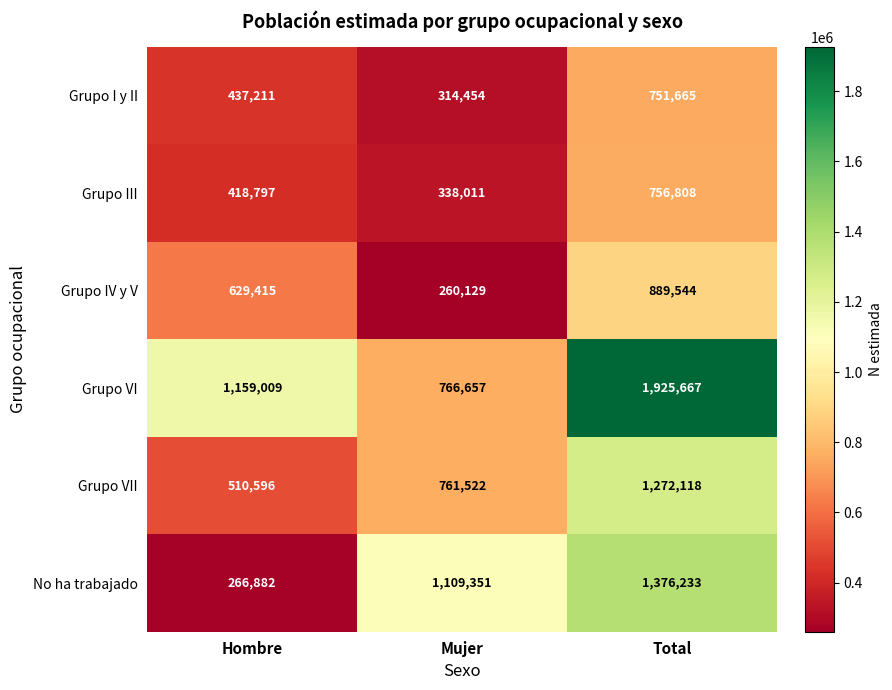

Is it true that Grupo VII equals 804597 at Hombre?

False